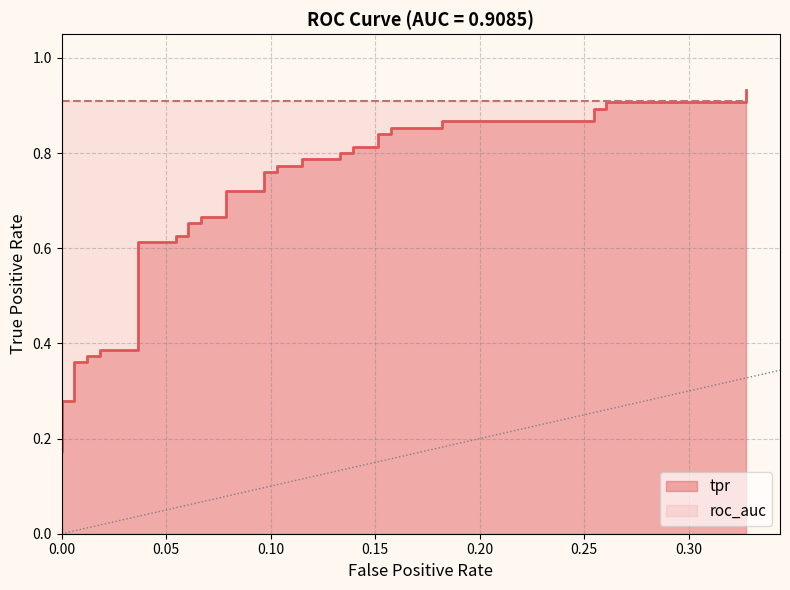

How many distinct data groups are displayed?

1